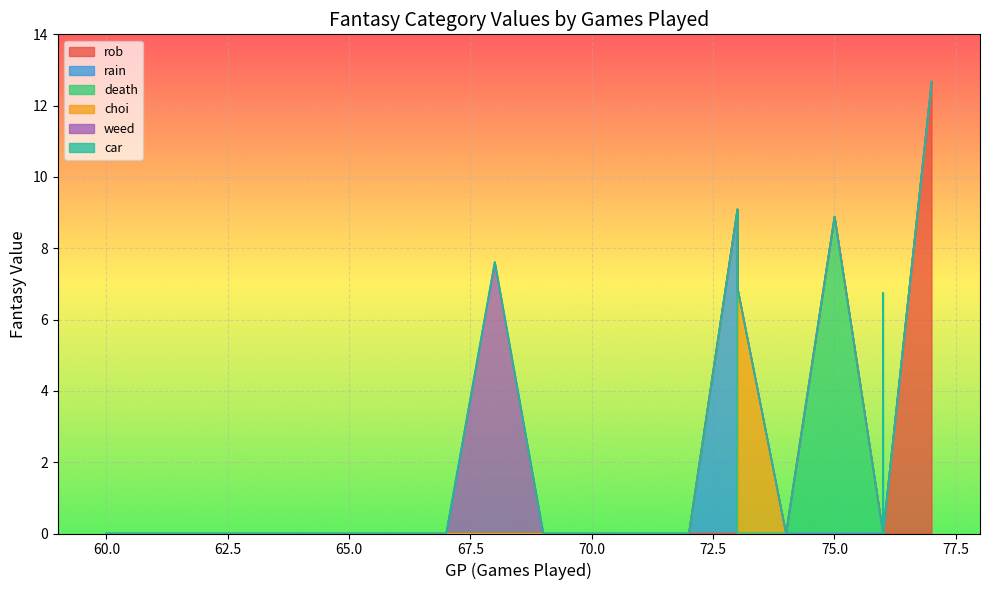

Which series changed the most between 74 and 65?

rob